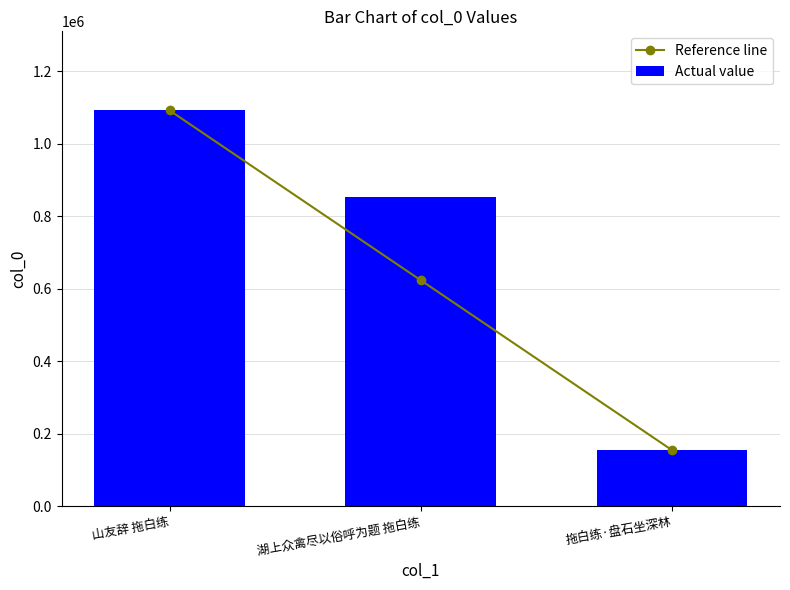

Between 拖白练·盘石坐深林 and 山友辞 拖白练, which is larger?

山友辞 拖白练